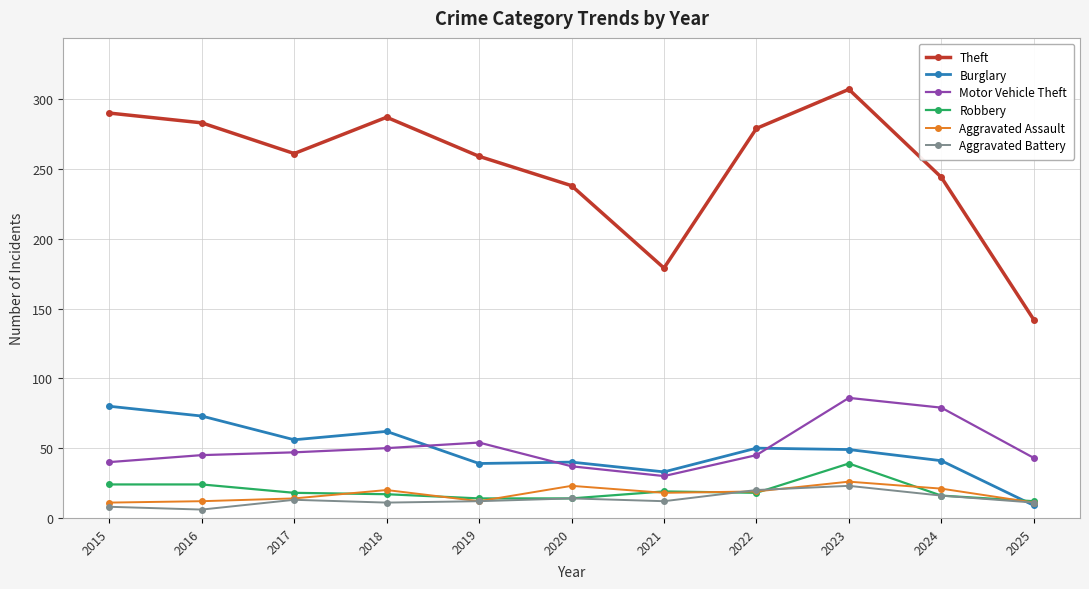

True or false: Burglary and Theft cross at least once.

False